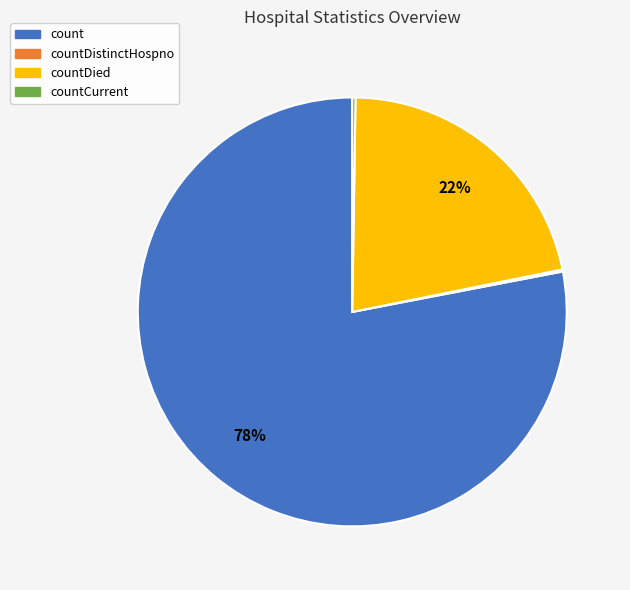

To the nearest percent, what is the average slice percentage?

25%